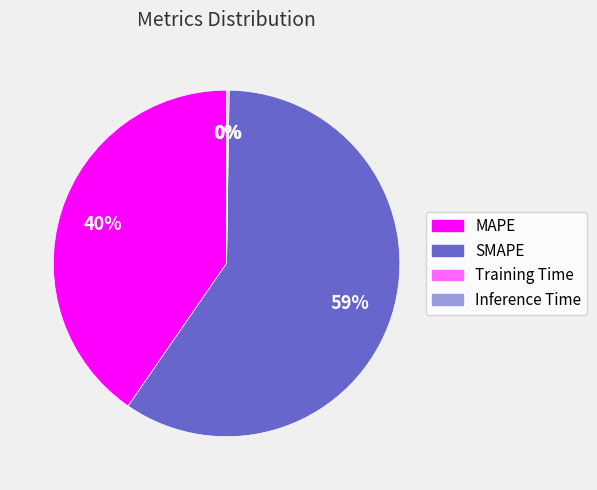

To the nearest percent, what is the average slice percentage?

25%